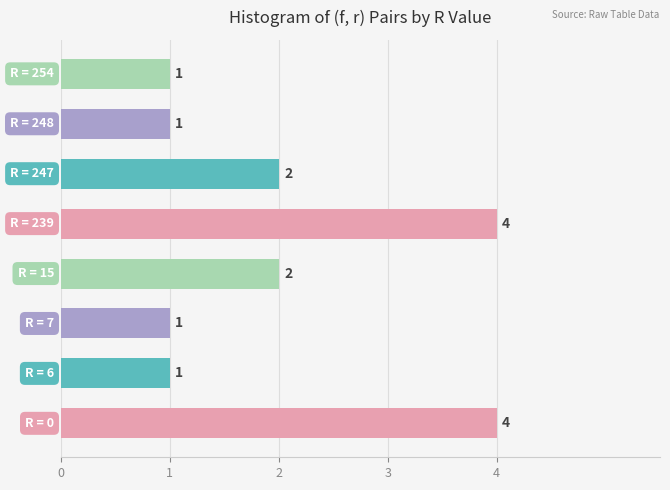

How many bars are there in total?

8